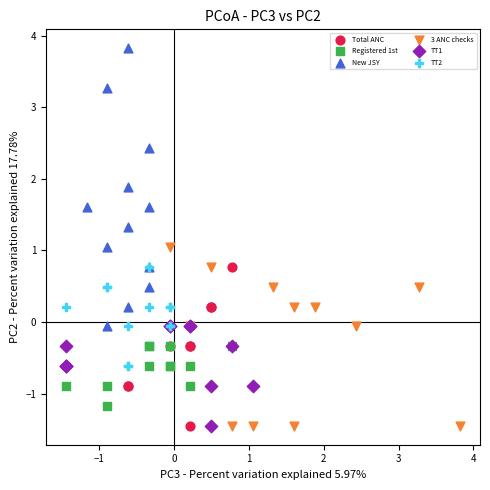

Which series reaches the maximum Y coordinate?

New JSY